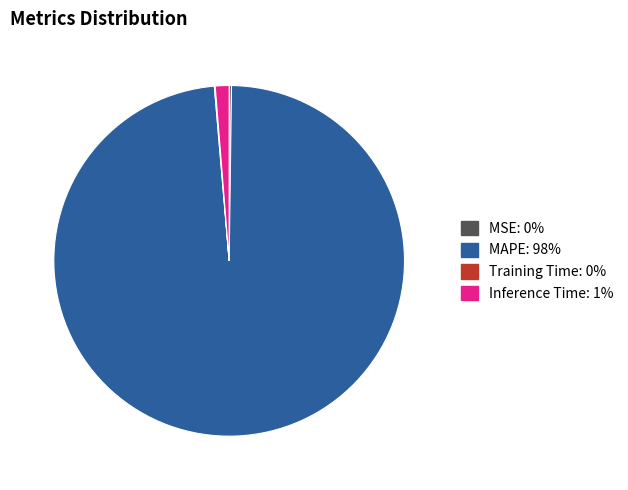

Is there a majority slice in this chart?

Yes